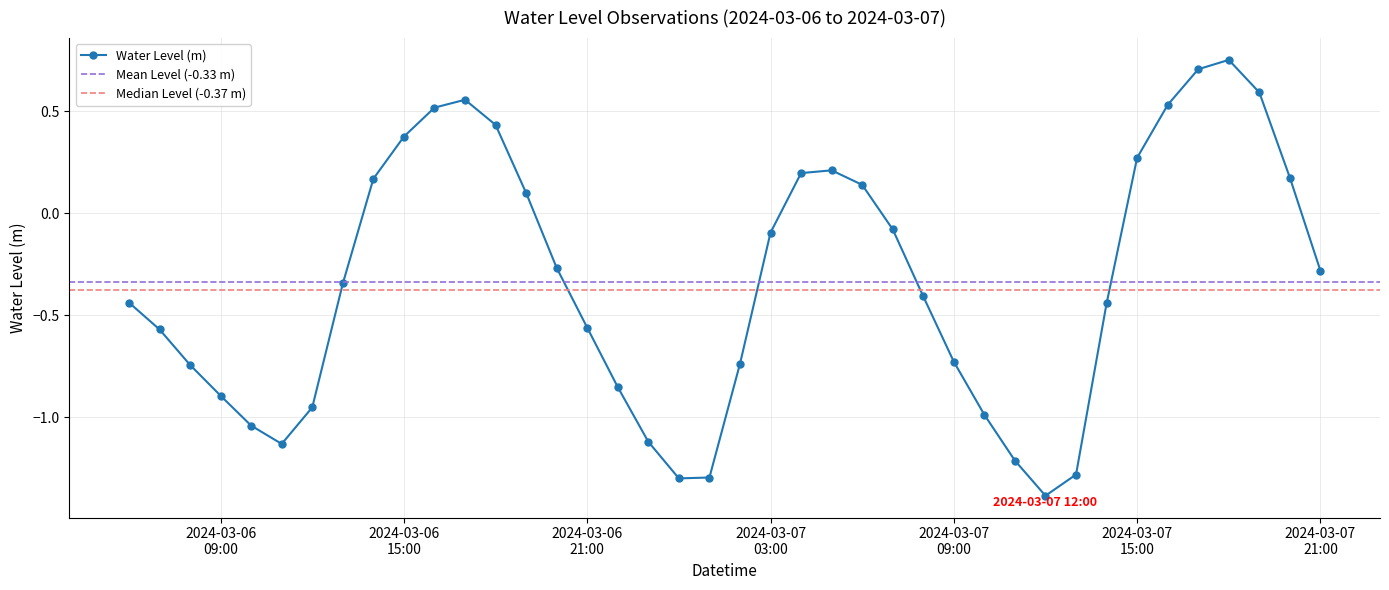

How many interior local peaks (higher than both neighbors) does the data have?

3